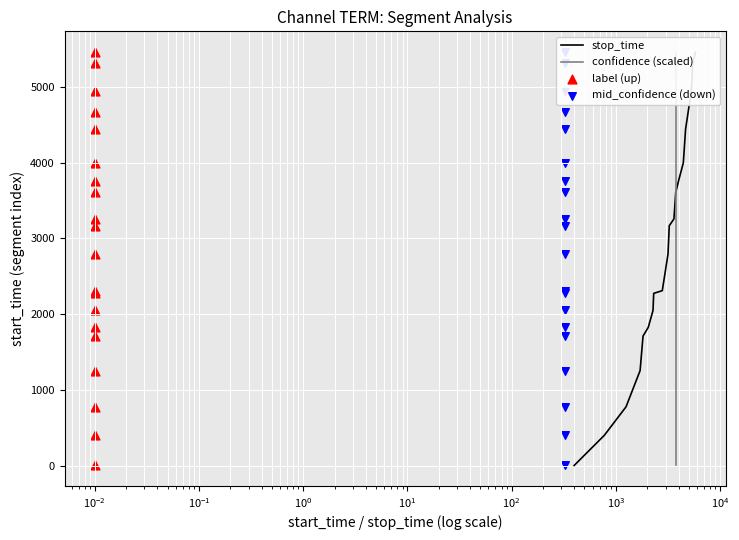

Which series has the widest spread of Y values?

stop_time